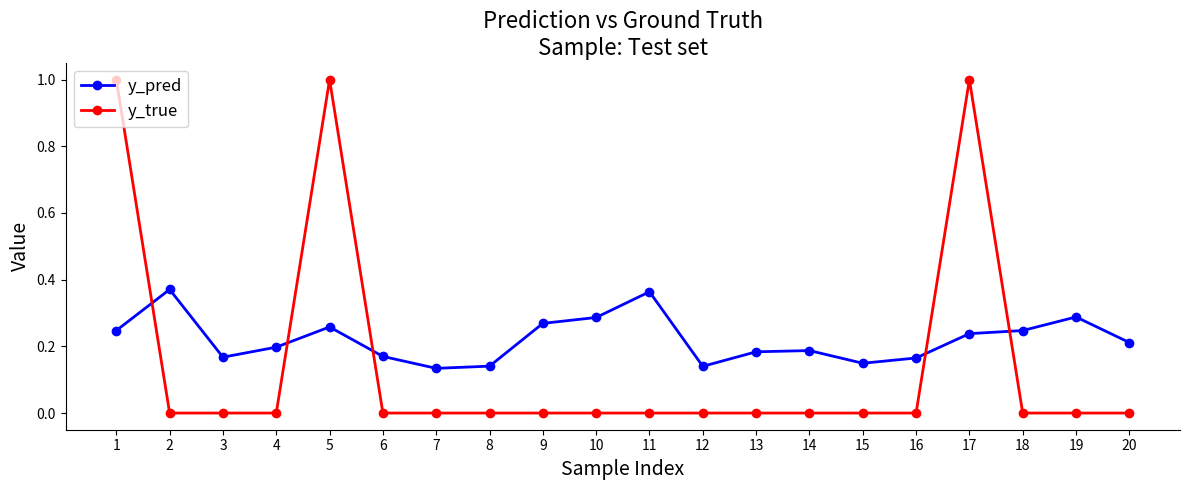

What is the sum of all y_true values?

3.0